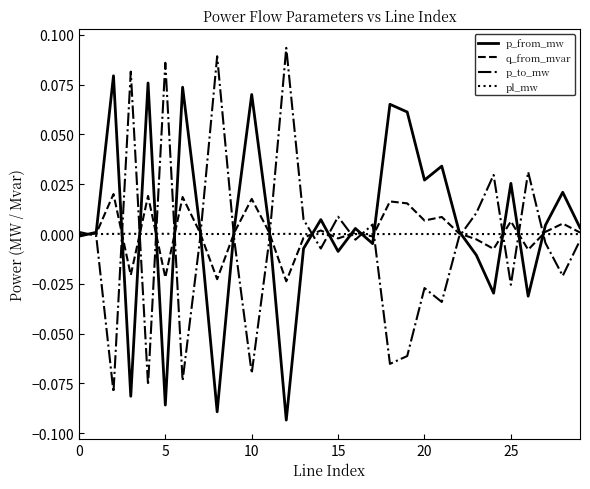

List the series in order of their peak value, highest first.

p_to_mw, p_from_mw, q_from_mvar, pl_mw